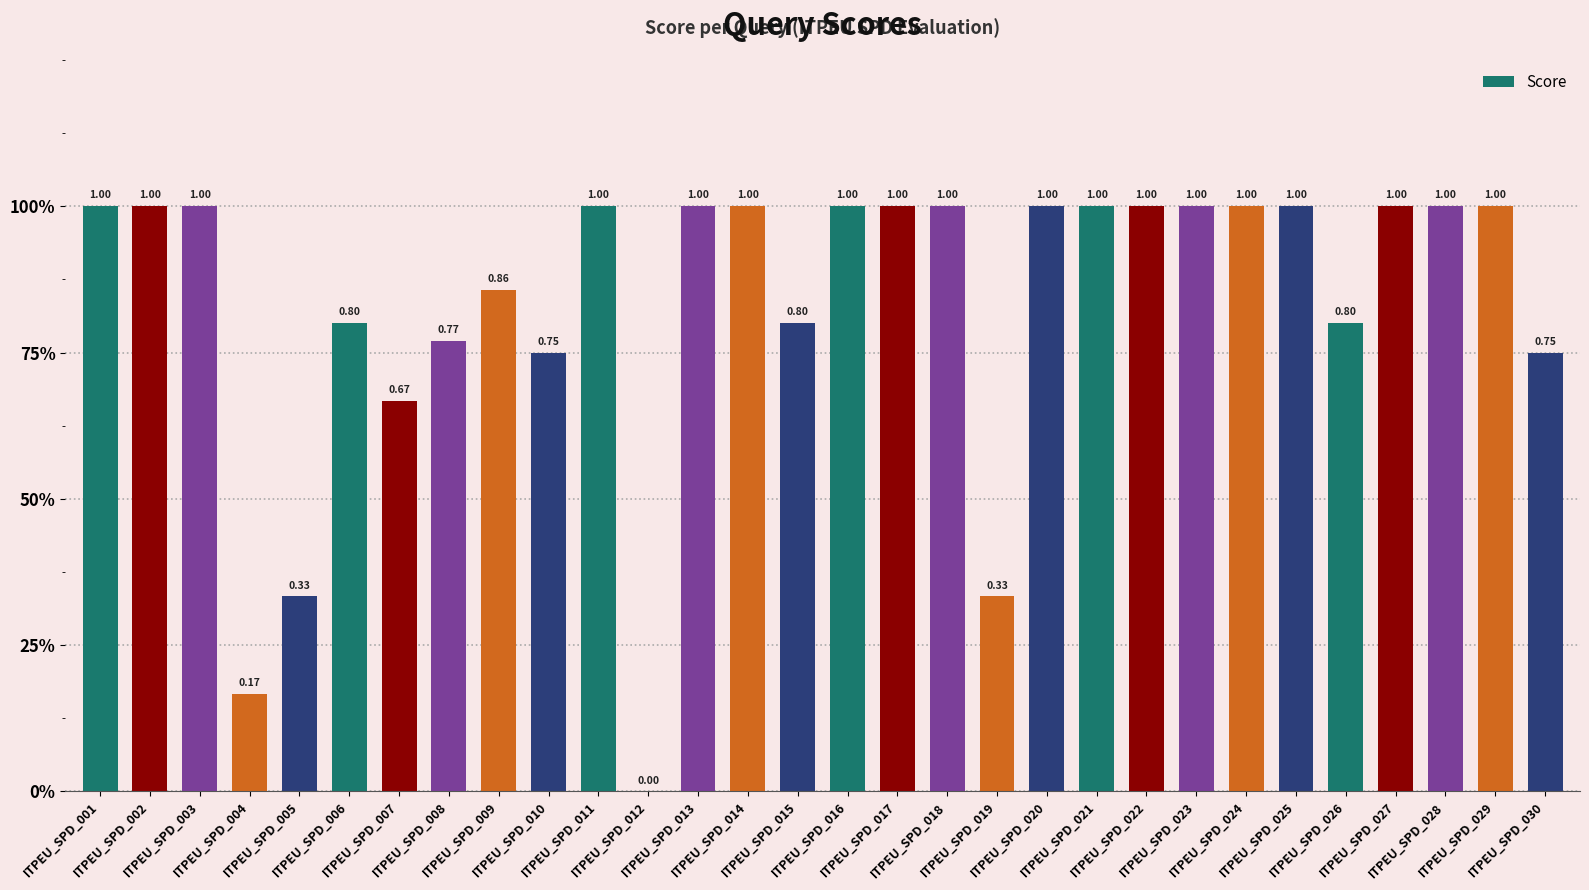

Between ITPEU_SPD_008 and ITPEU_SPD_004, which is larger?

ITPEU_SPD_008